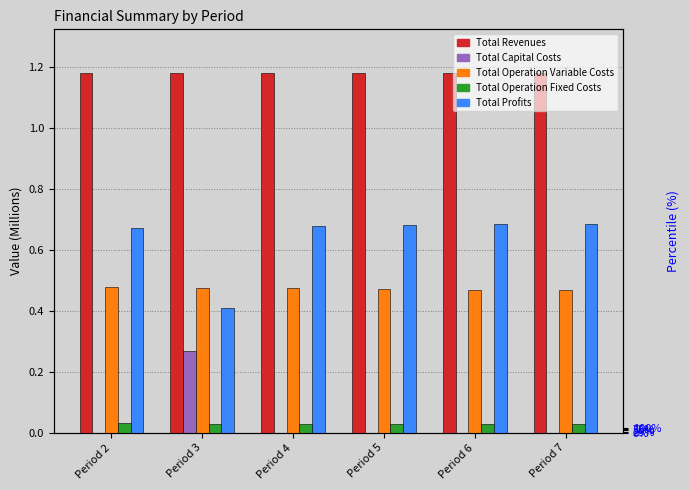

What is the highest value of the Total Capital Costs series?

0.3